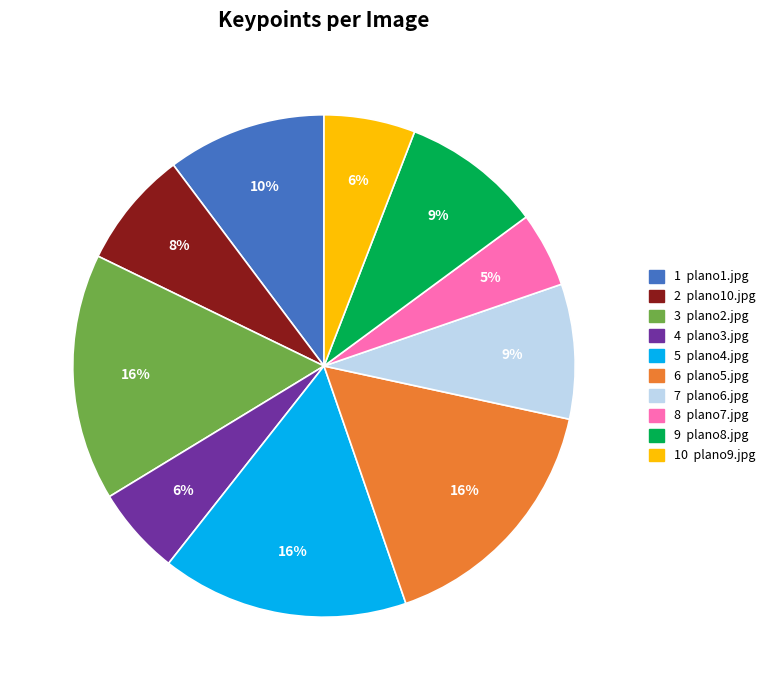

Which has a higher value, 10 plano9.jpg or 6 plano5.jpg?

6 plano5.jpg